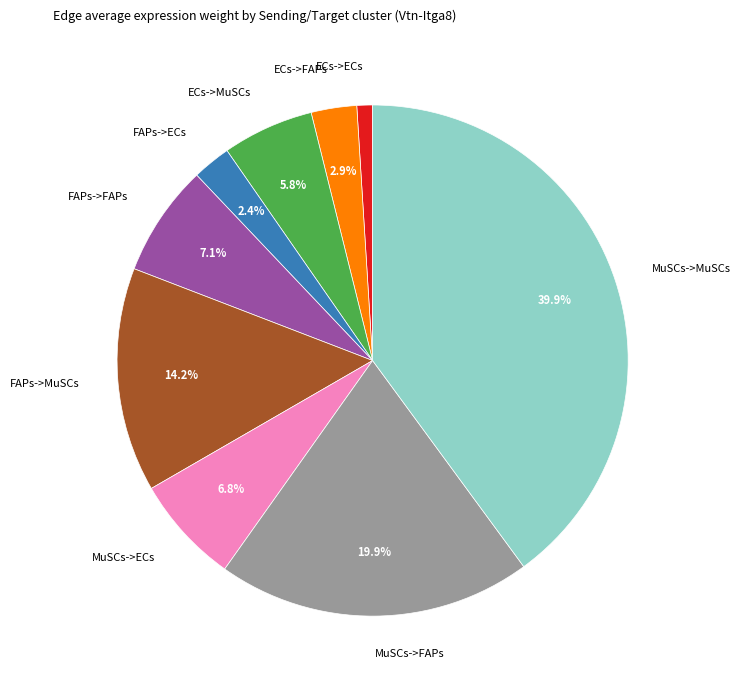

Is there any slice that represents more than half of the pie?

No